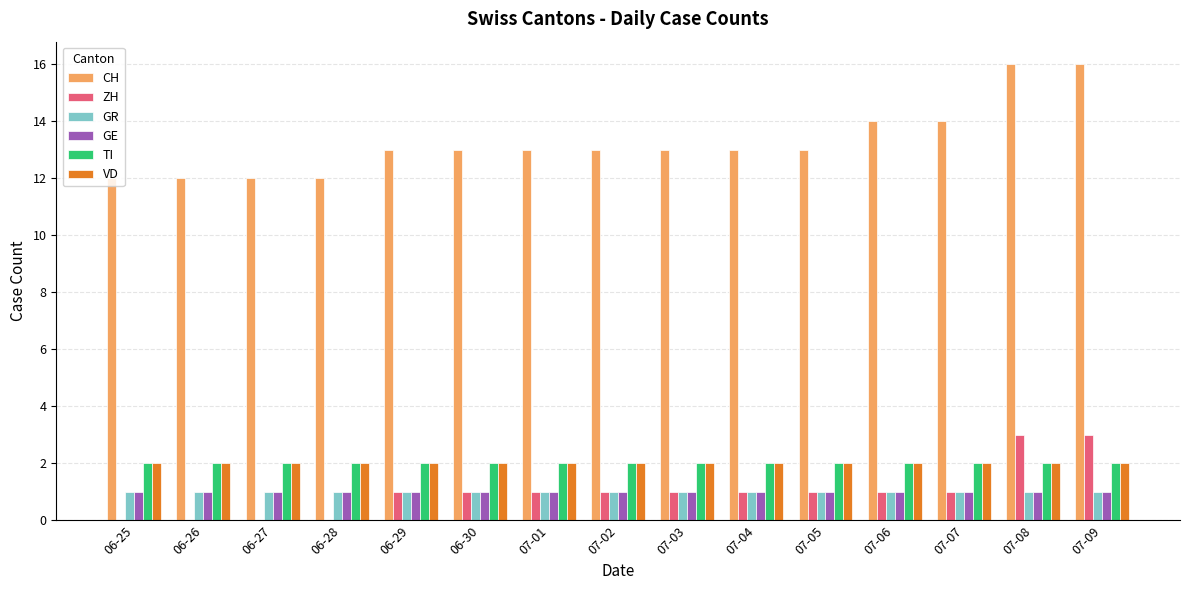

Are the bars grouped side by side (vs. stacked)?

Yes